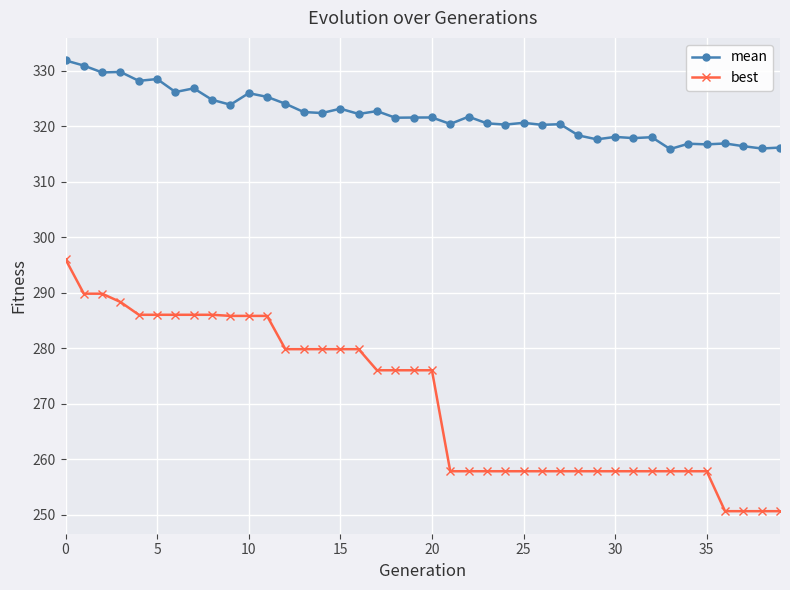

True or false: mean and best cross at least once.

False